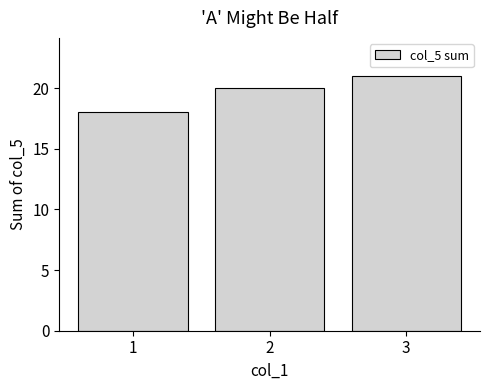

How many bars are there in total?

3